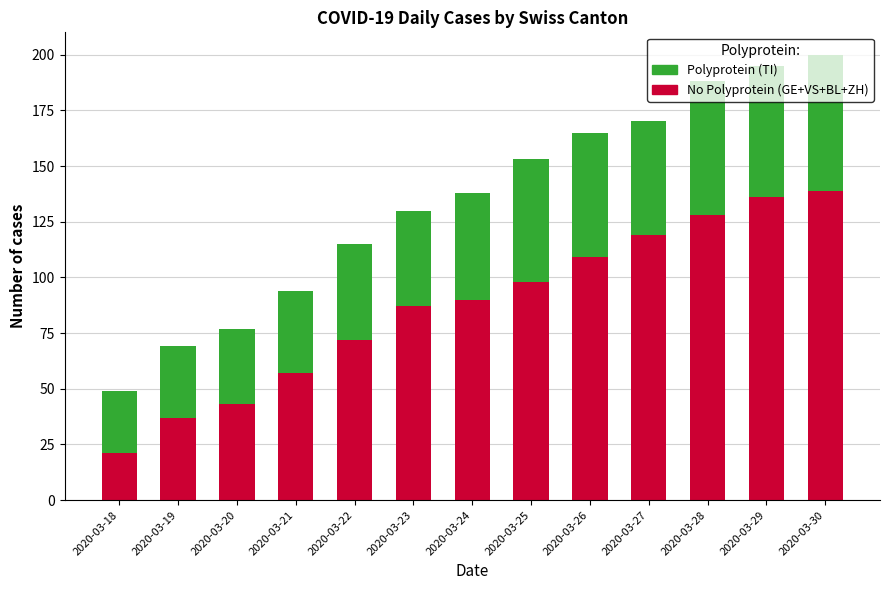

What is the total value across all series at 2020-03-25?

153